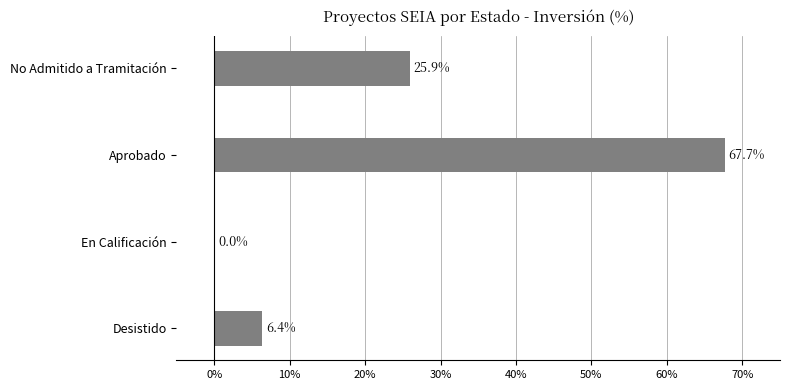

At which label is the value closest to 33?

No Admitido a Tramitación